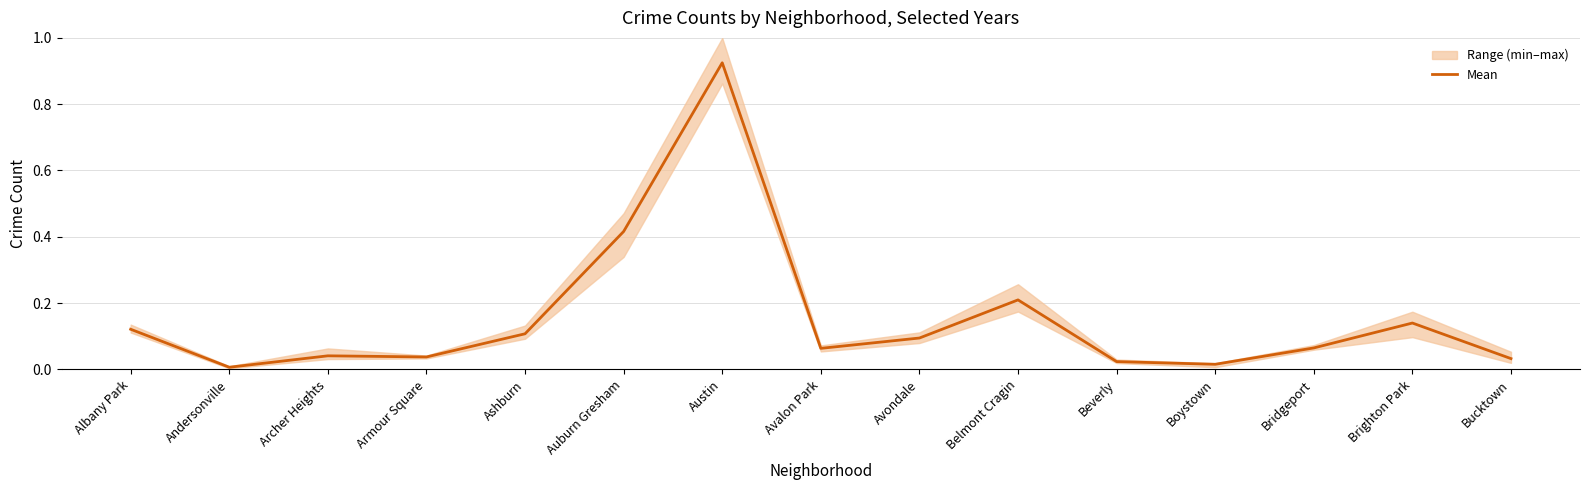

Between Avondale and Bucktown, which is larger?

Avondale